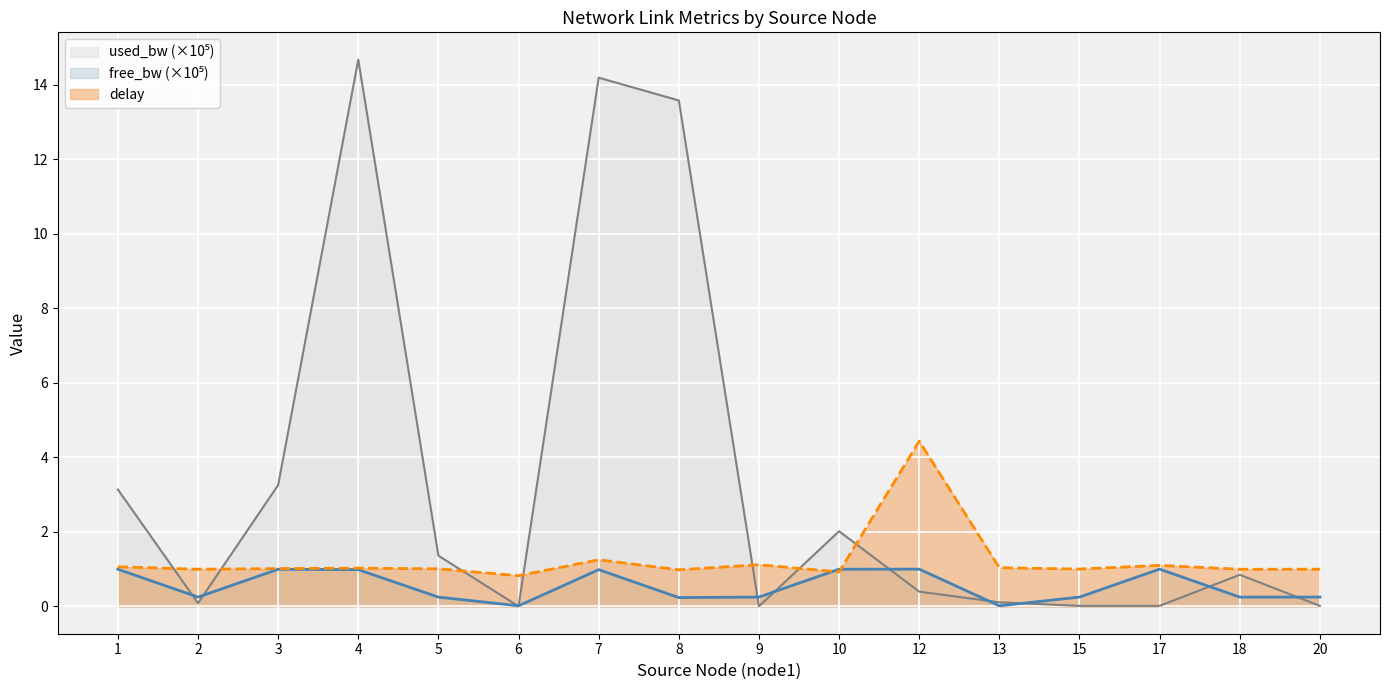

Between 2 and 12, which series saw the biggest shift?

delay